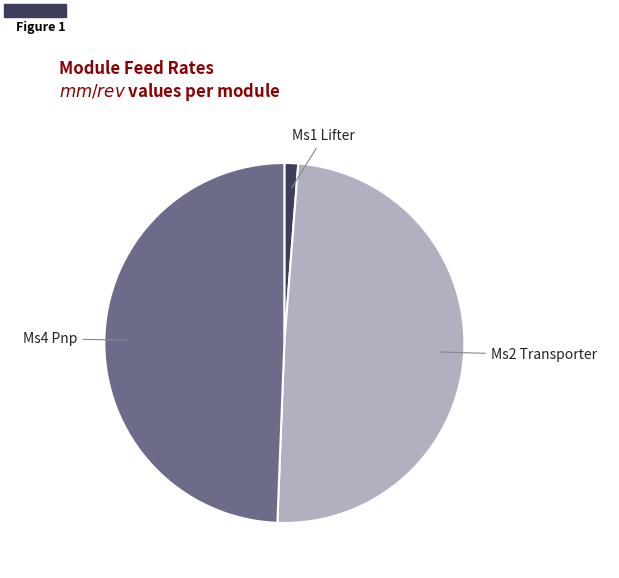

Is the sum of Ms1 Lifter and Ms2 Transporter greater than half?

Yes